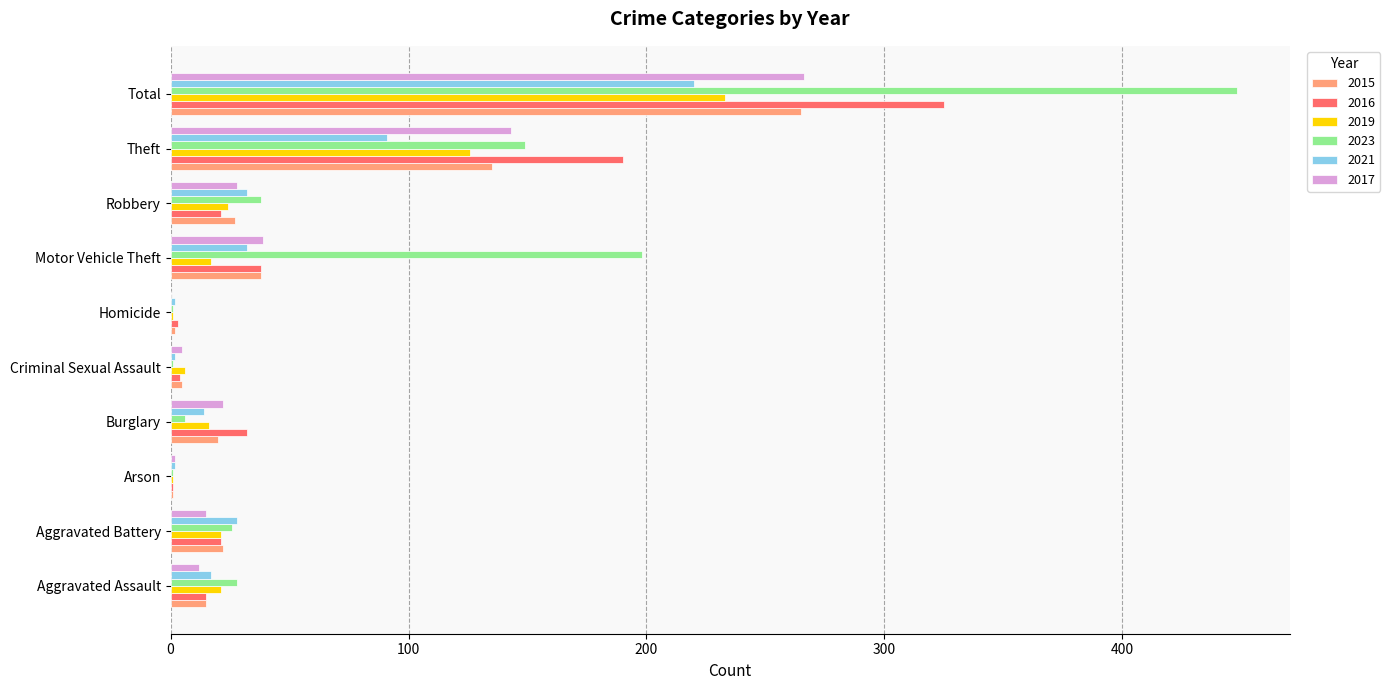

At which label is 2019 closest to 117?

Theft